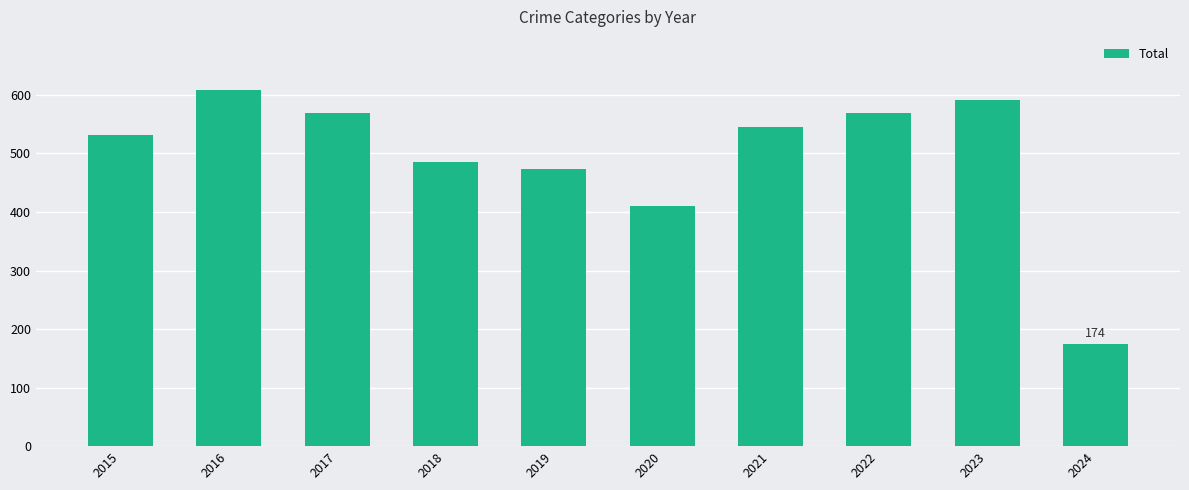

What is the smallest value displayed?

174